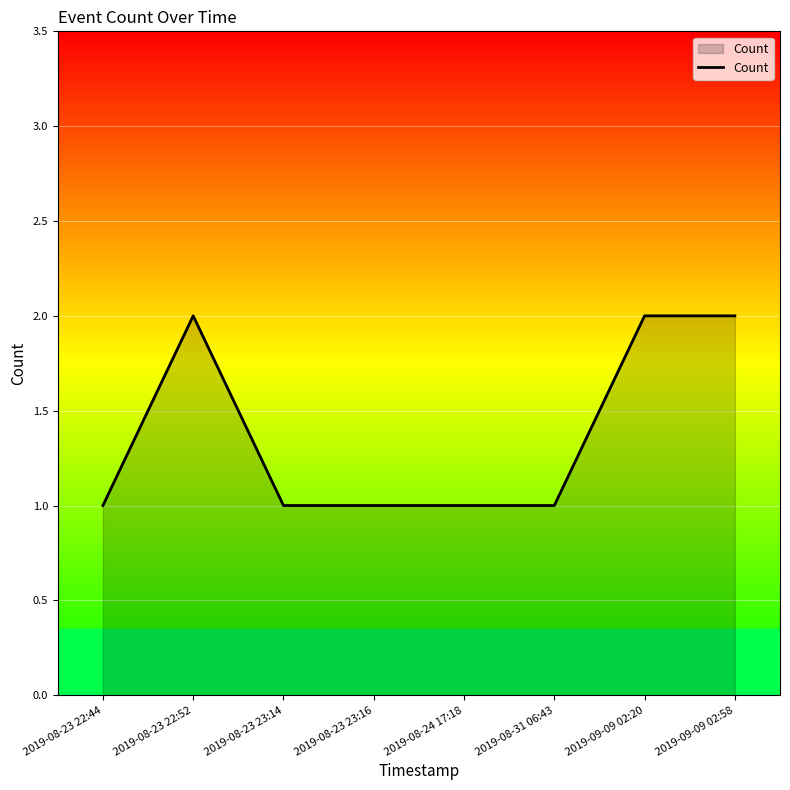

At which category does the data reach its first local peak?

2019-08-23 22:52